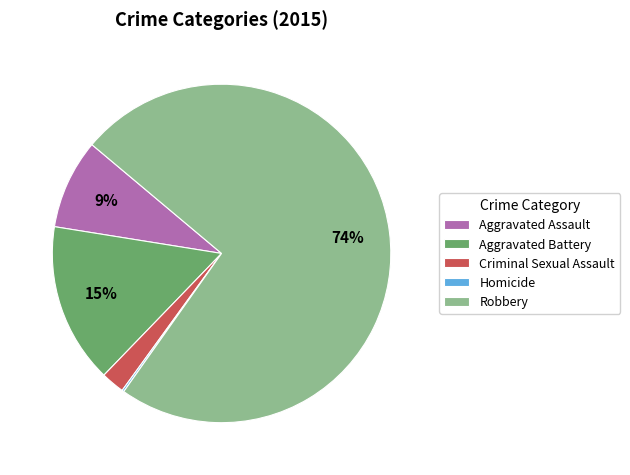

Which slice represents more than half of the pie?

Robbery